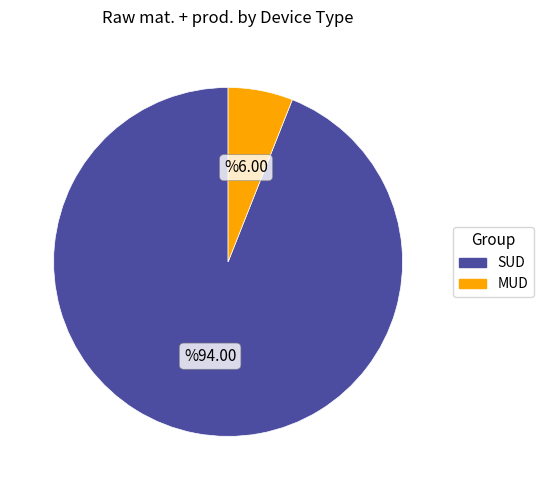

Rank the categories by value from lowest to highest.

MUD, SUD